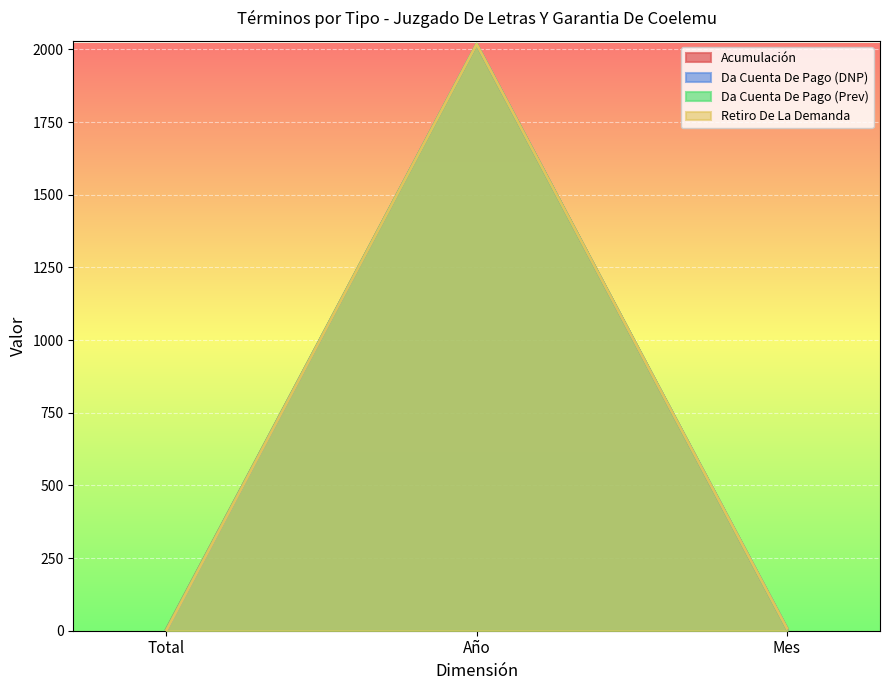

Which series changed the most between Total and Año?

Da Cuenta De Pago (DNP)